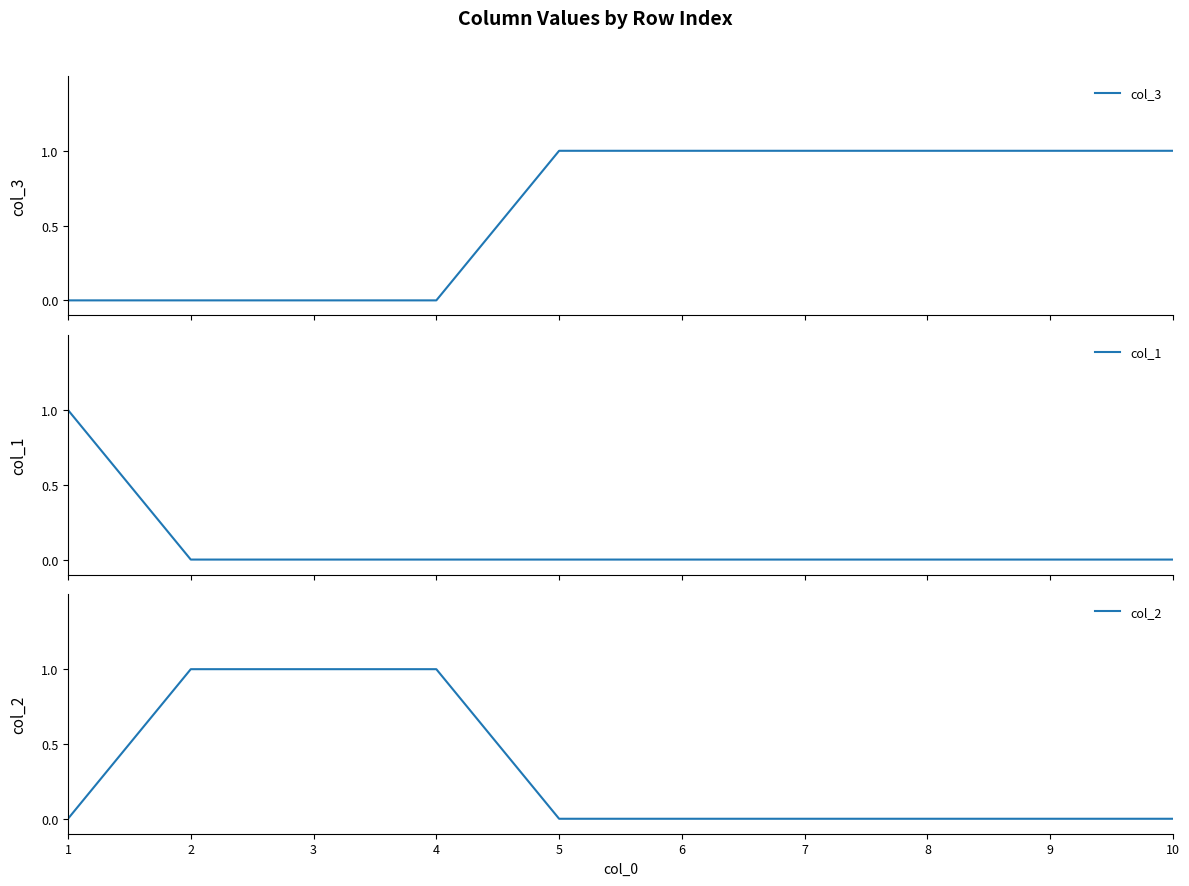

How many categories are shown in the chart?

10